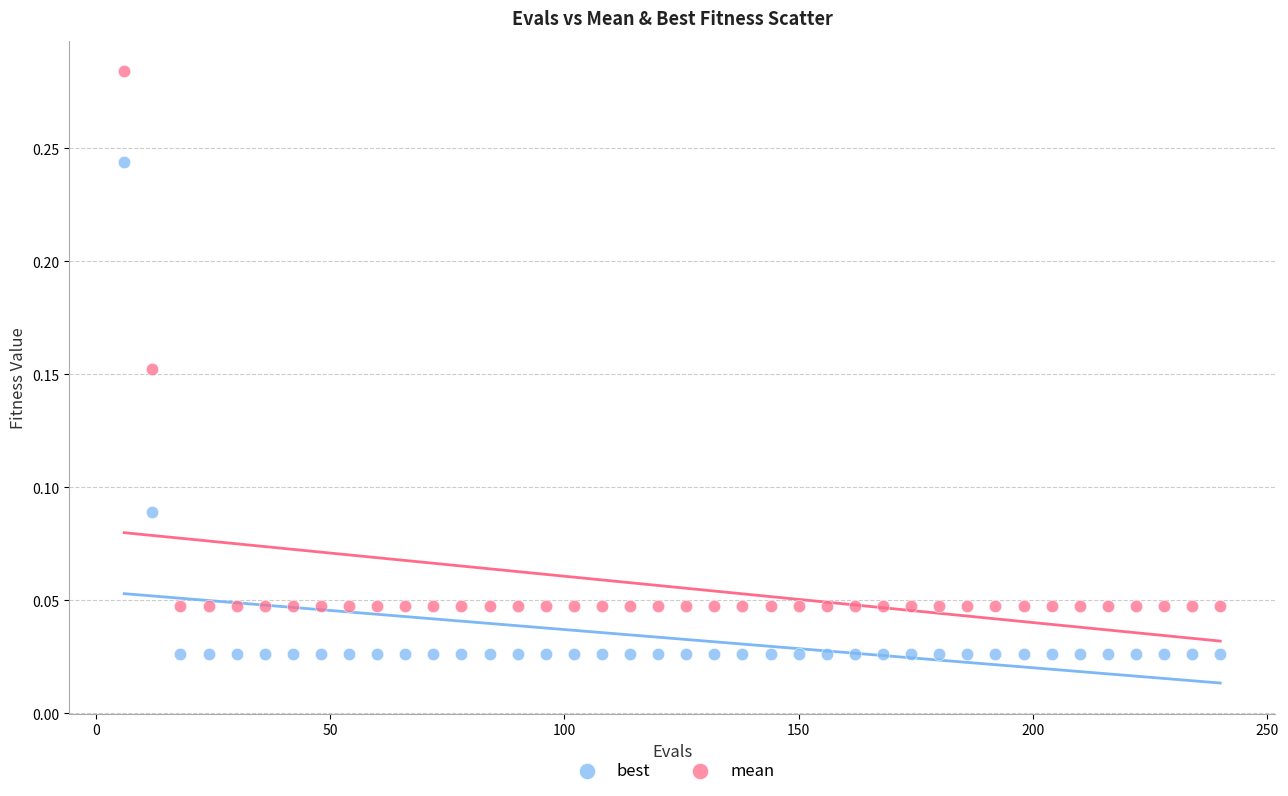

Which series has the largest Y range (max minus min)?

mean